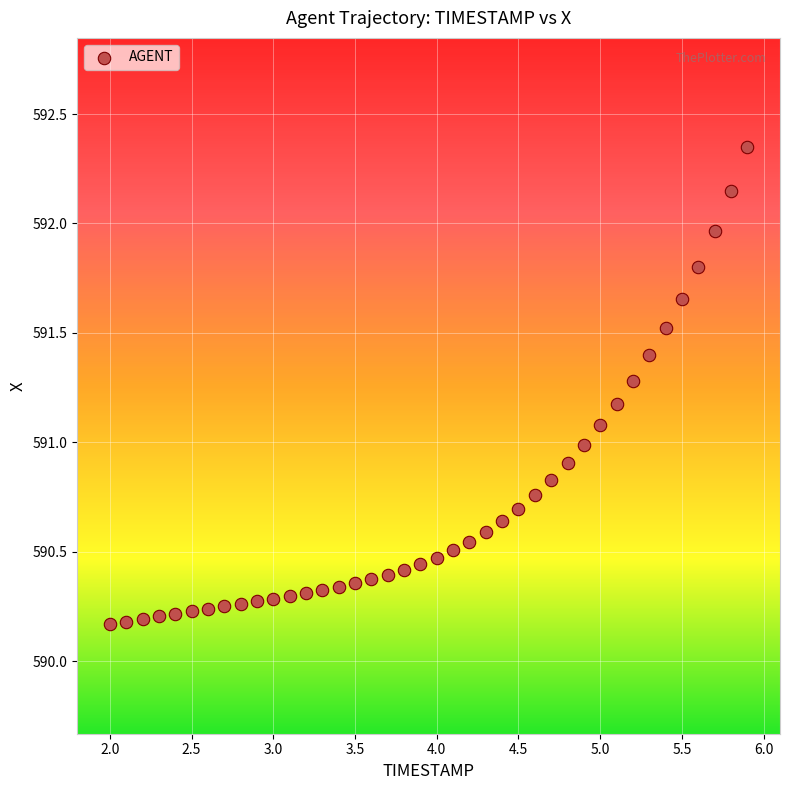

What is the range of Y values (max minus min)?

2.2